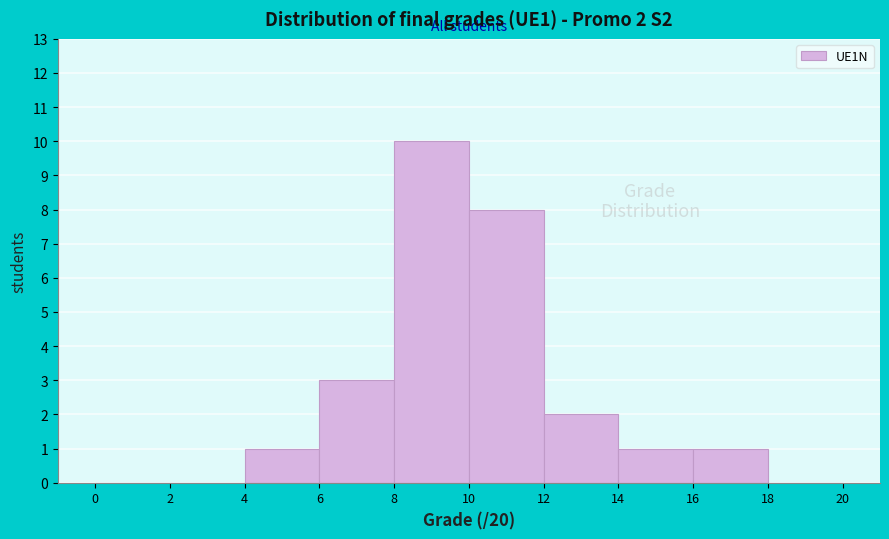

Which range on the x-axis has the tallest bar?

8 to 10